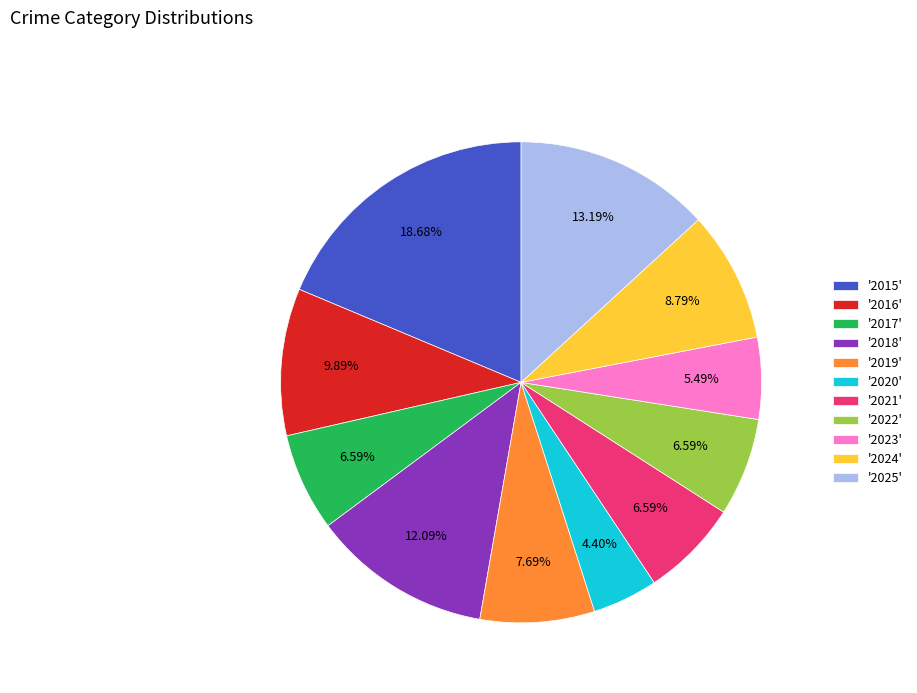

How many slices are in this pie chart?

11